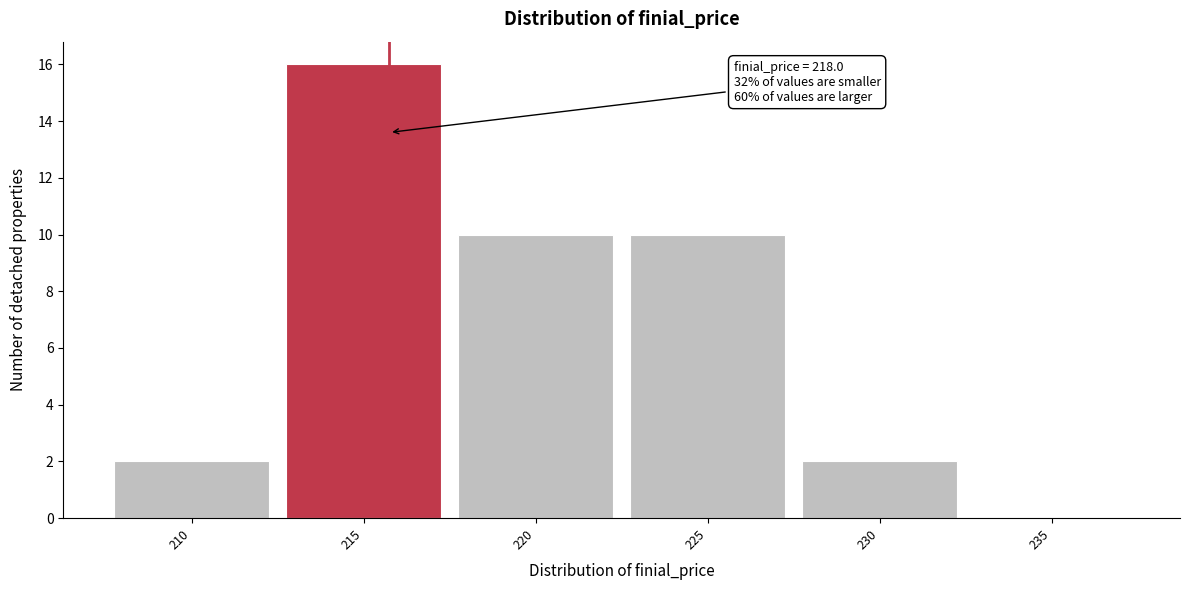

Reading right to left, transcribe all the data shown in this chart.

235=0	230=2	225=10	220=10	215=16	210=2